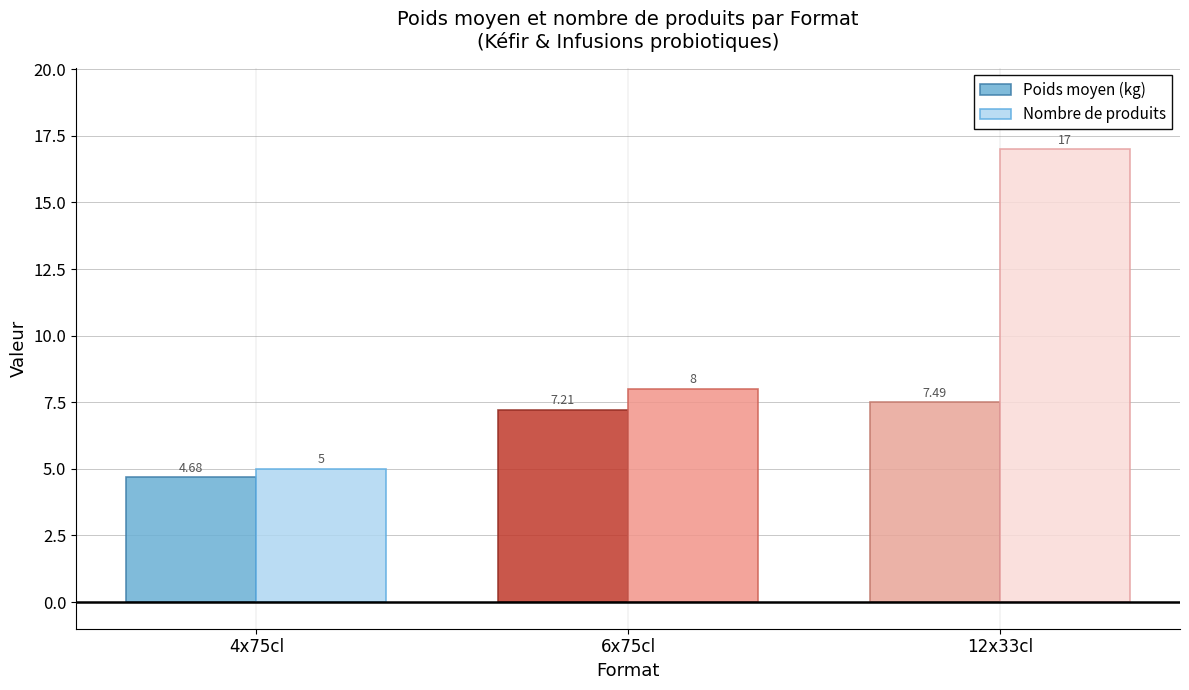

True or false: Nombre de produits has a value of 17.0 at 12x33cl.

True